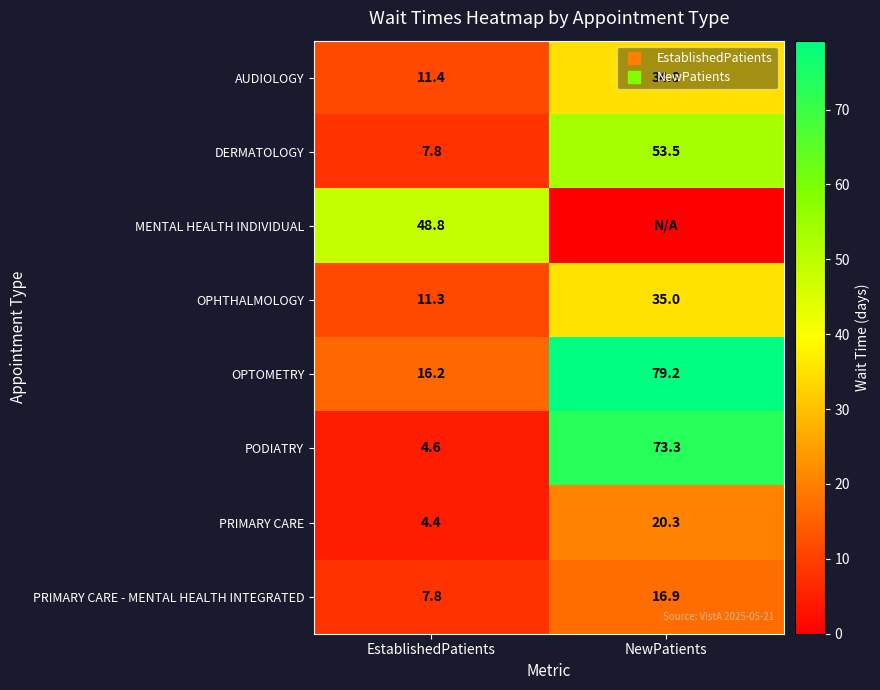

Is it true that DERMATOLOGY equals 10.5 at EstablishedPatients?

False